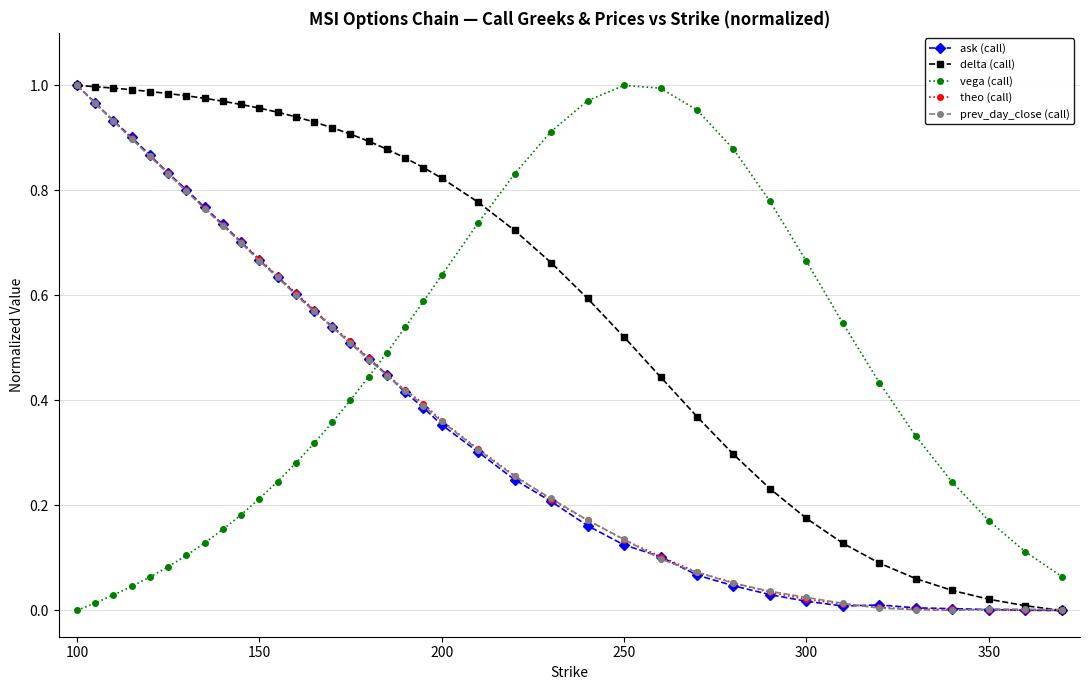

How many positive values does the vega (call) series have?

37